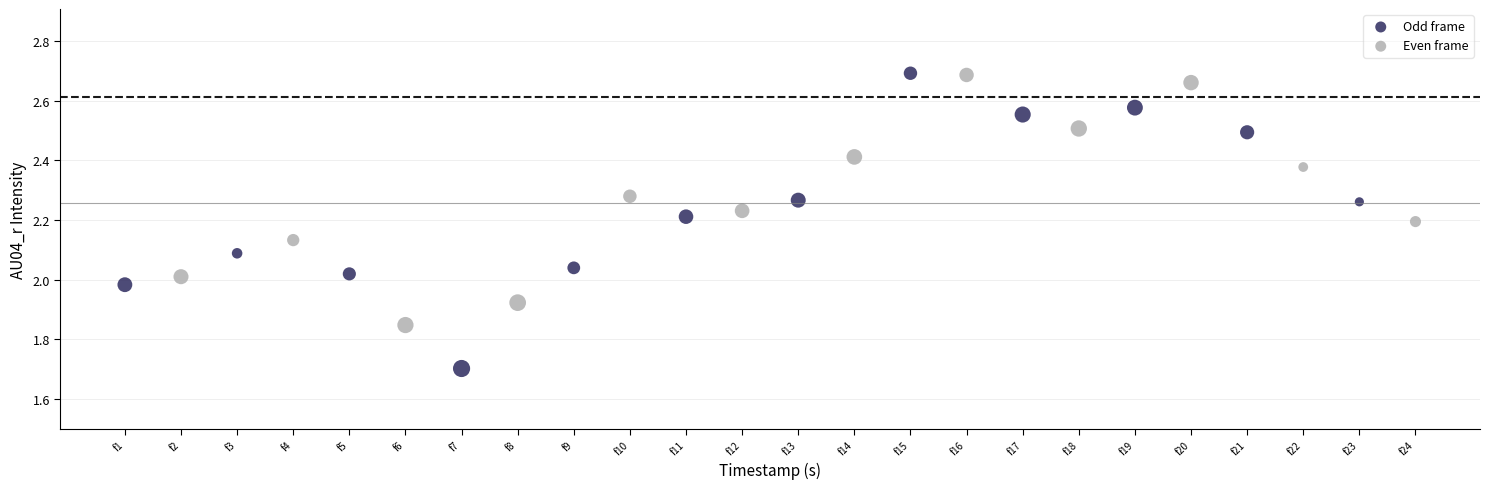

Which series has the largest Y range (max minus min)?

Odd frame